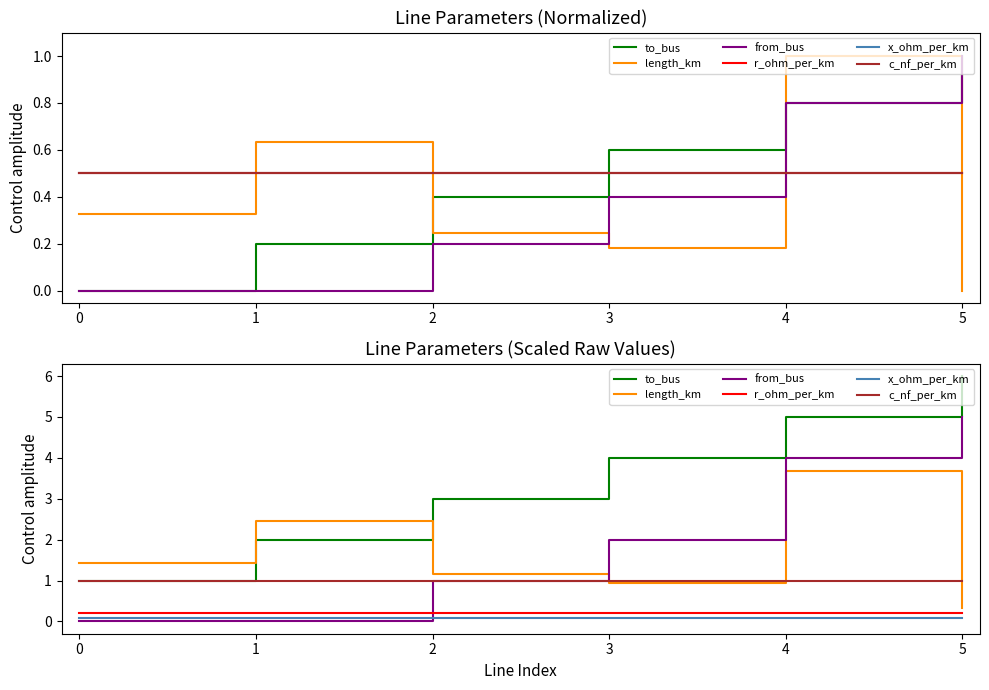

Between 1 and 2, which series saw the biggest shift?

length_km